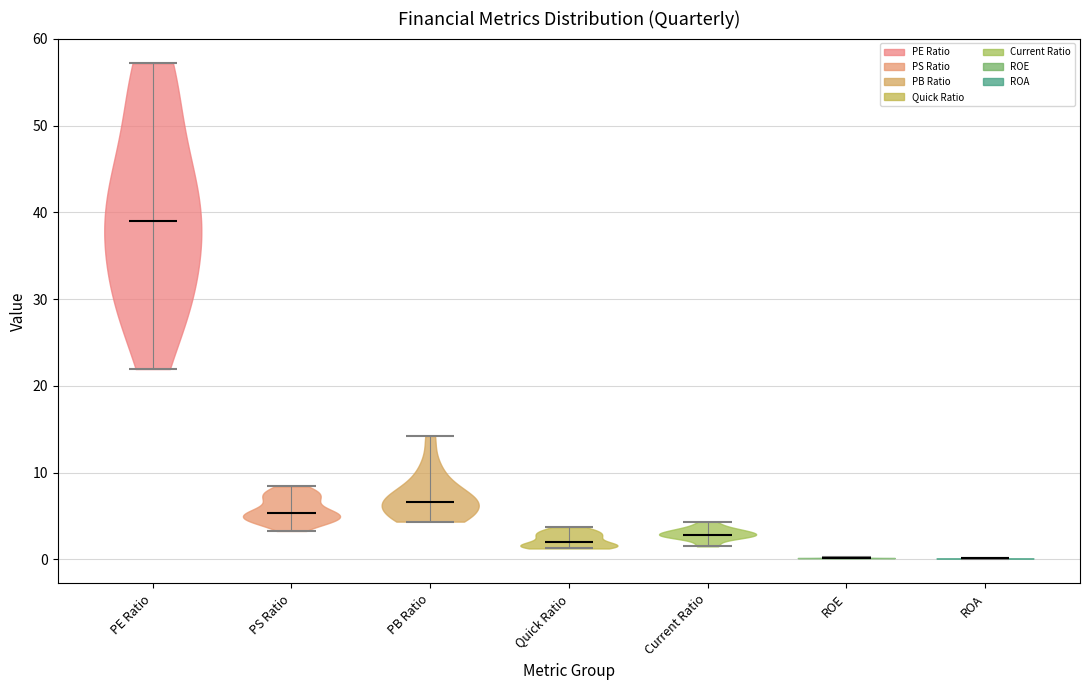

Reading left to right, read every violin against the y-axis: where its median line is, and the lowest and highest points it reaches. The values are not printed on the chart, so give them approximately, as read against the axis.

PE Ratio: median line 39, lowest point 22, highest point 57
PS Ratio: median line 5, lowest point 3, highest point 8
PB Ratio: median line 7, lowest point 4, highest point 14
Quick Ratio: median line 2, lowest point 1, highest point 4
Current Ratio: median line 3, lowest point 1, highest point 4
ROE: median line 0, lowest point 0, highest point 0
ROA: median line 0, lowest point 0, highest point 0